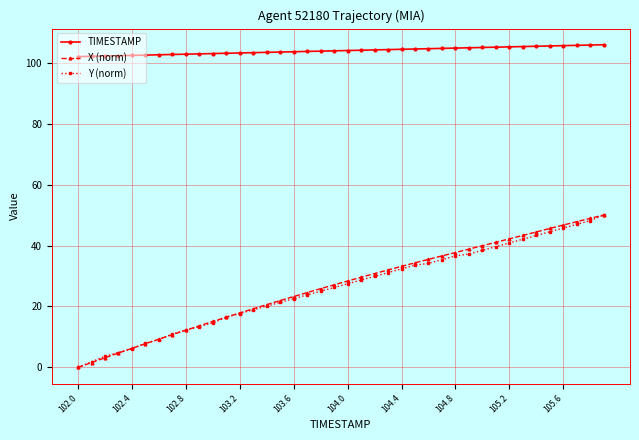

What is the value of the Y (norm) point at the 30th from the left?

37.2